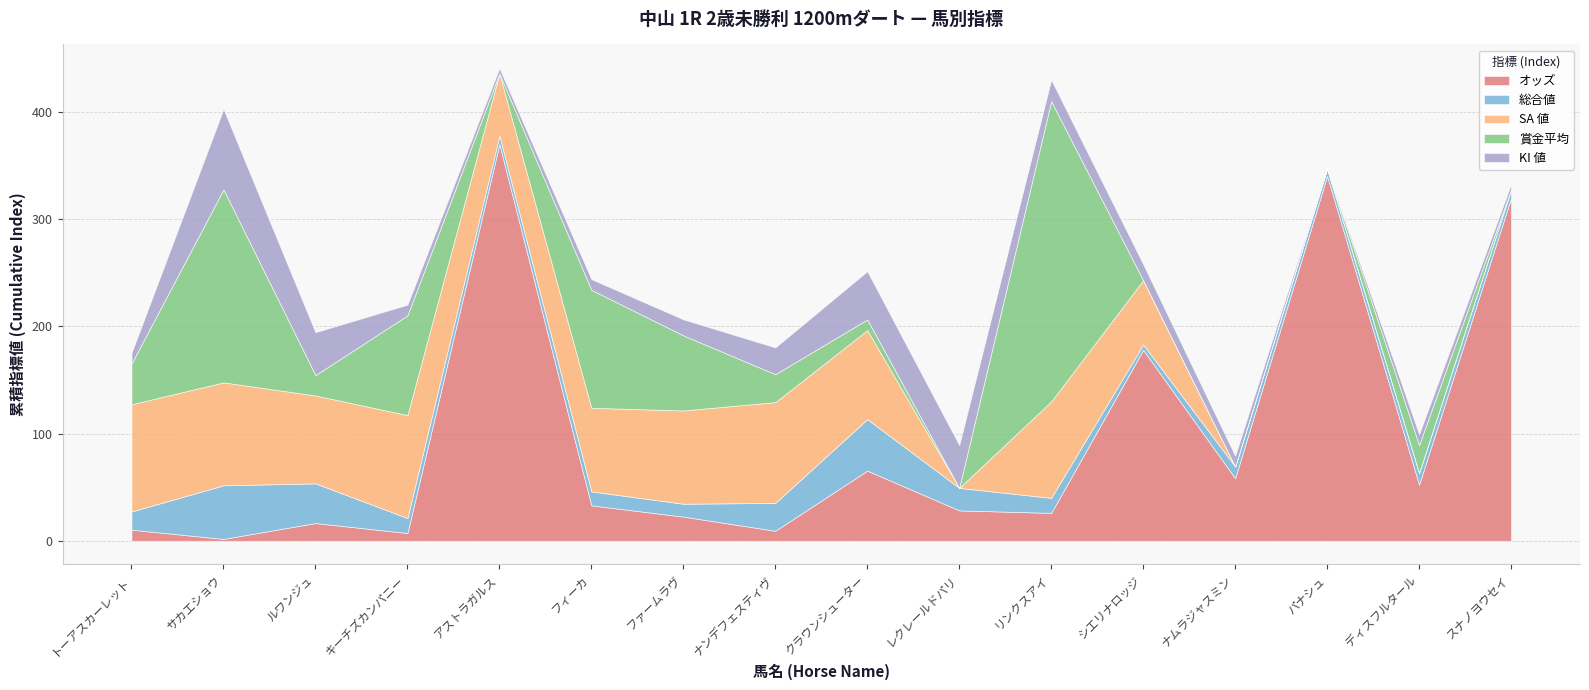

Where is KI 値 nearest to the value 37?

ルワンジュ